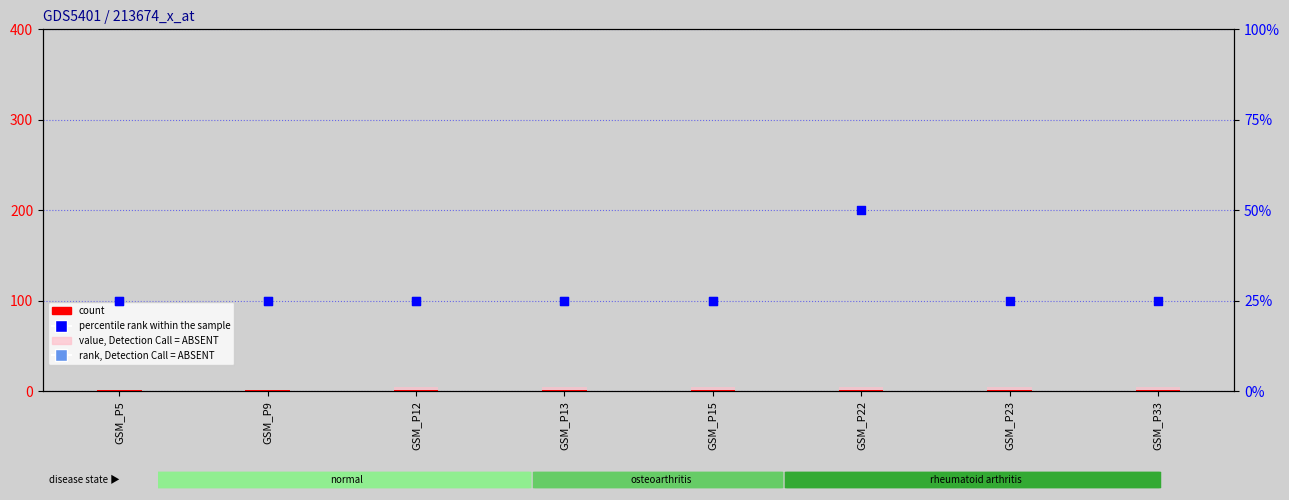

Which series has the widest spread of Y values?

rank, Detection Call = ABSENT